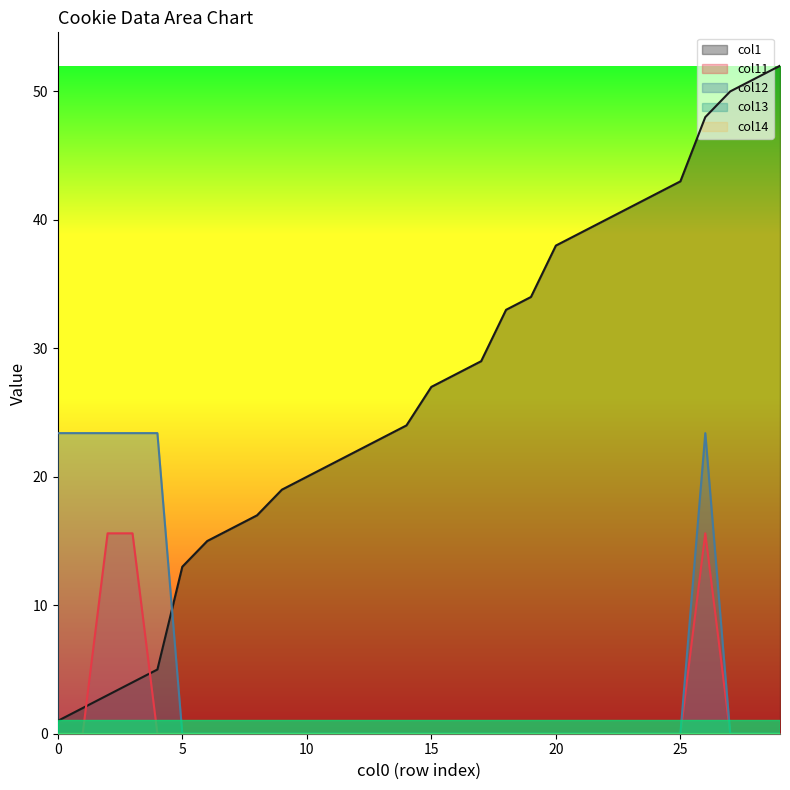

Which has a higher value, 23 or 28?

28